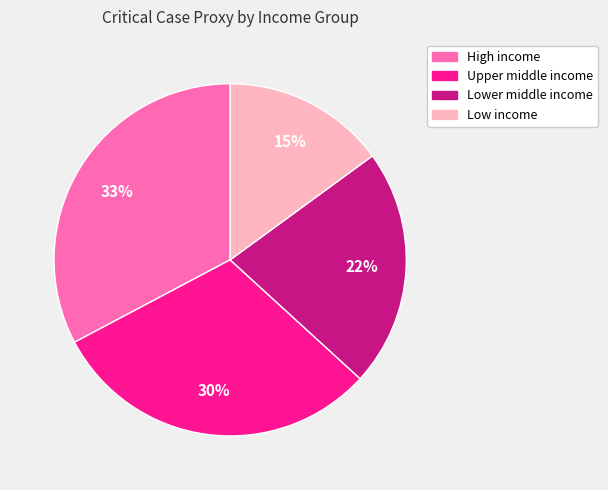

To the nearest percent, what portion does Low income represent?

15%